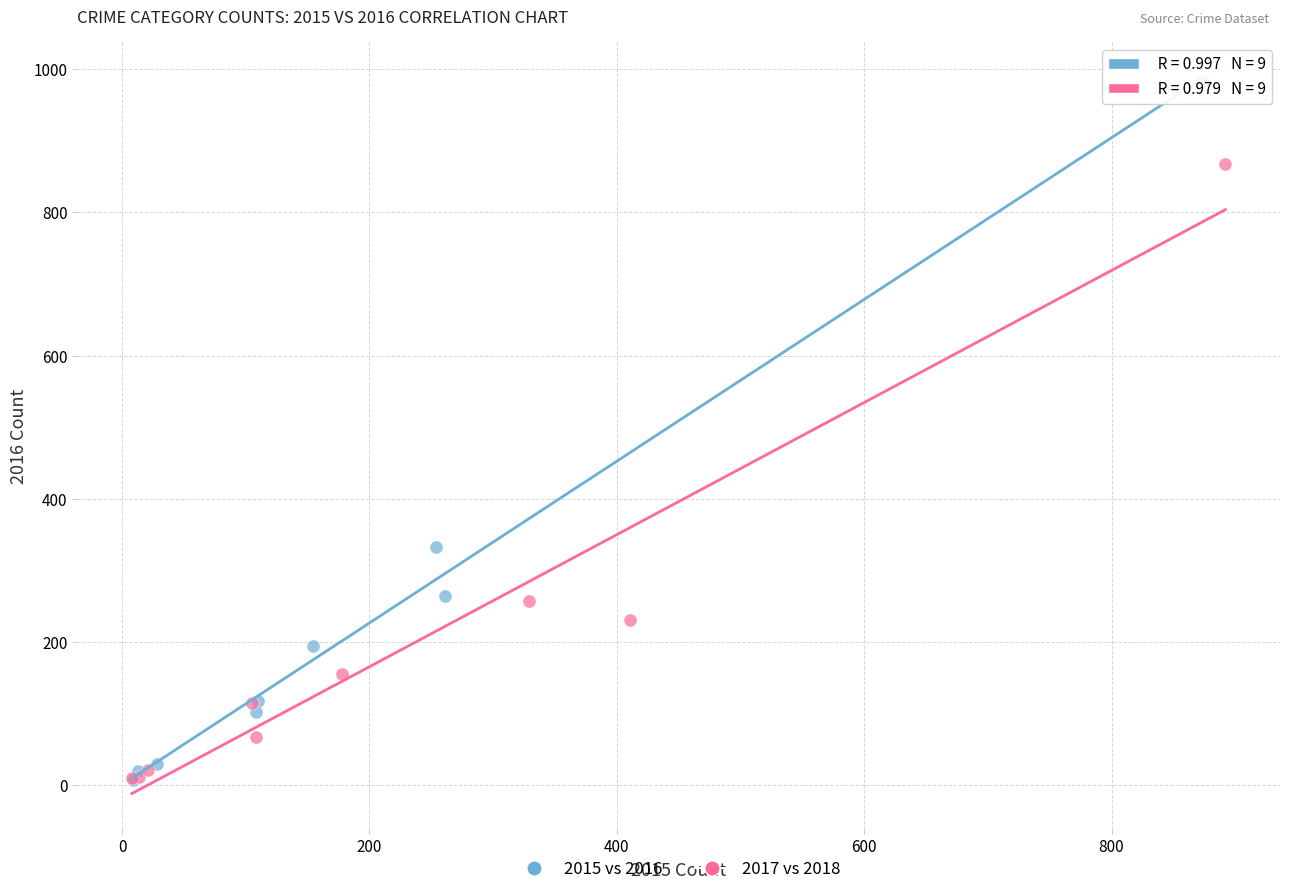

Which series has the widest spread of Y values?

2015 vs 2016